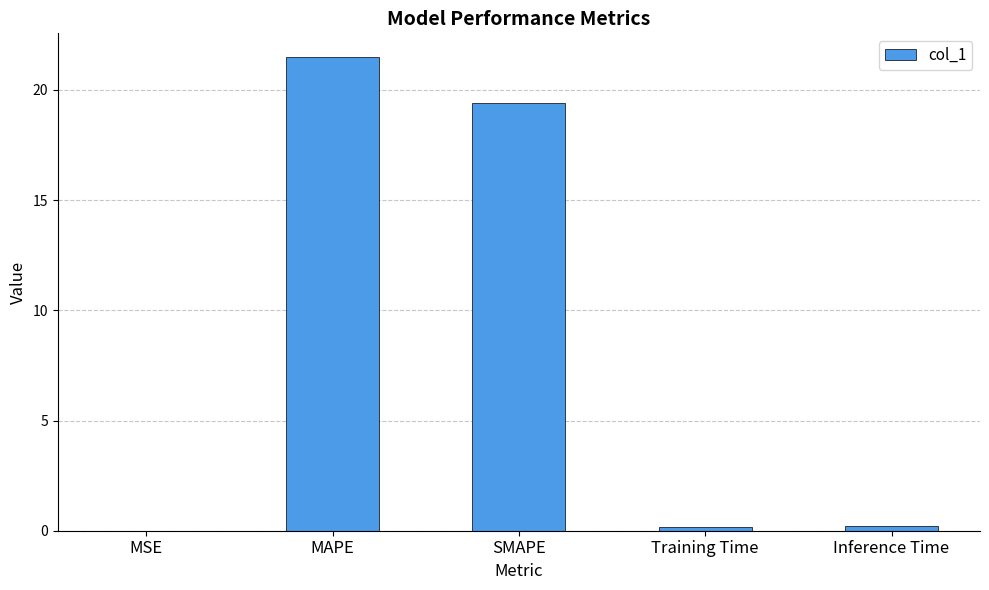

What is the sum of all values?

41.3